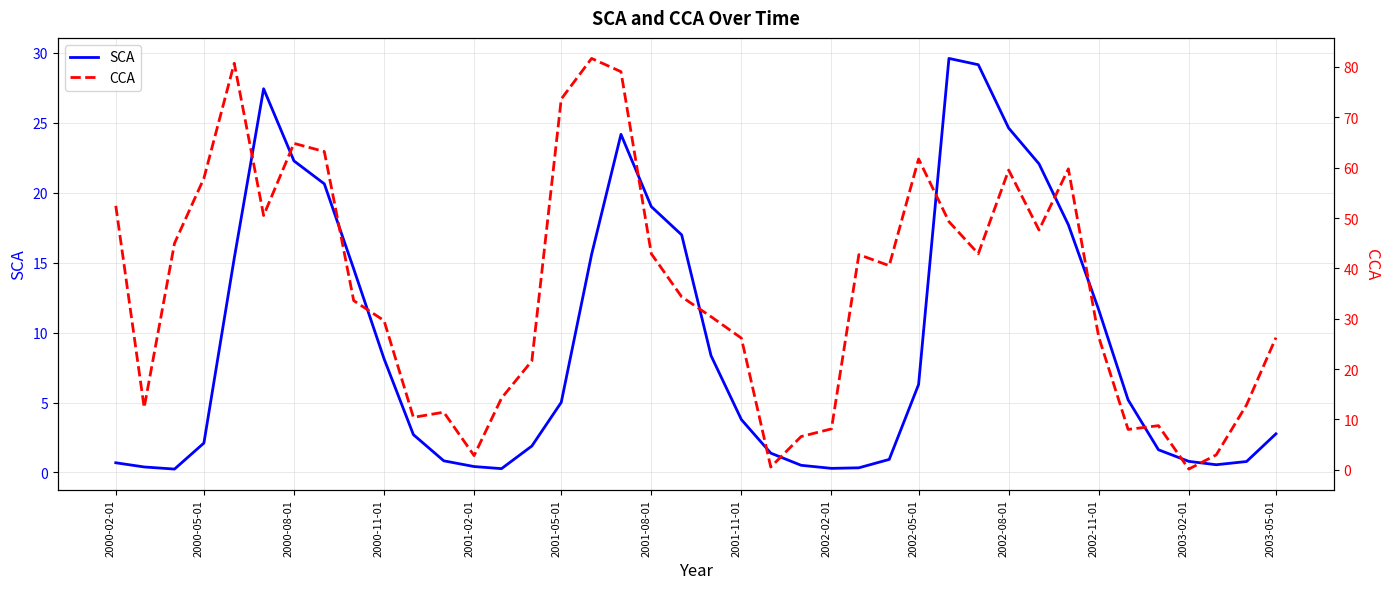

How many interior local peaks does the SCA series have?

3